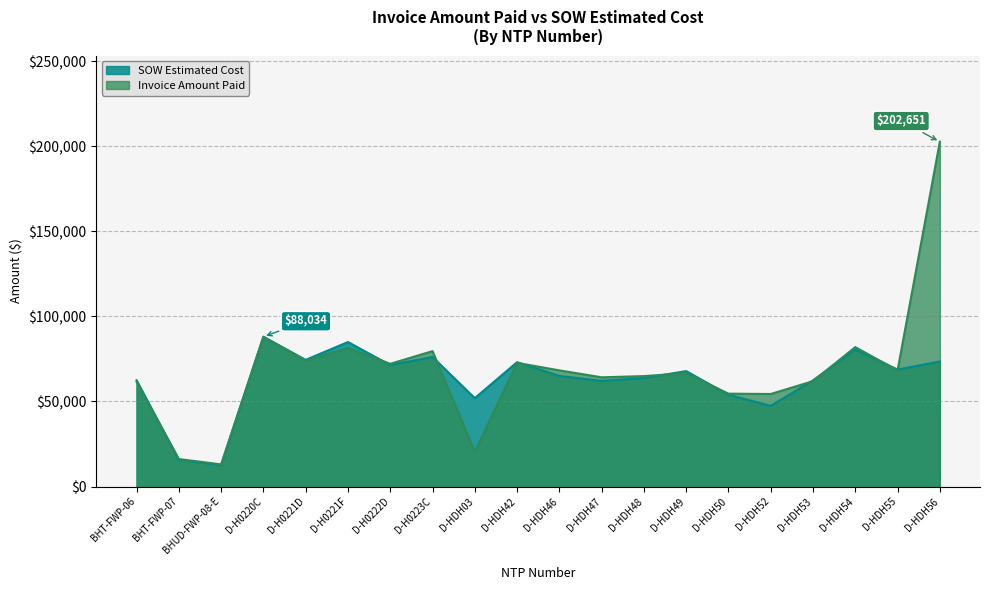

Is the value of SOW Estimated Cost at D-HDH47 greater than the value of Invoice Amount Paid at D-HDH03?

Yes